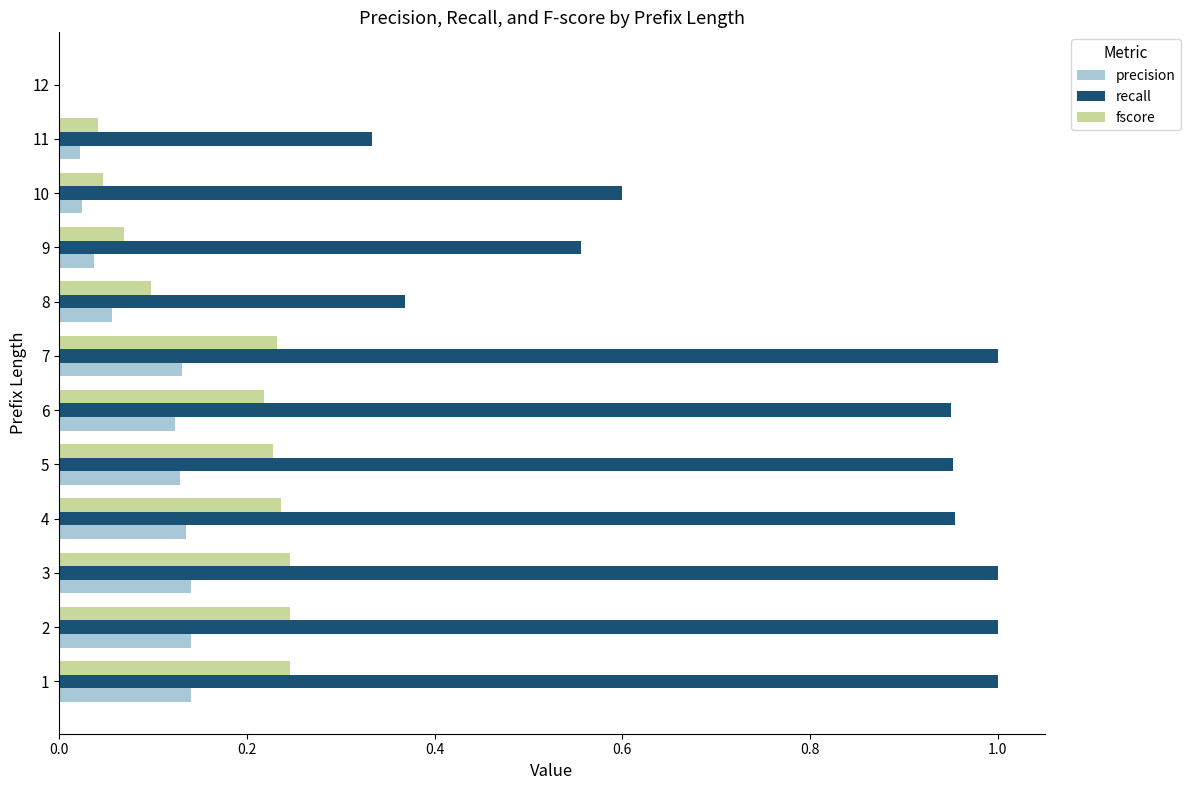

The fscore series shows 0.1 at 6. True or false?

False